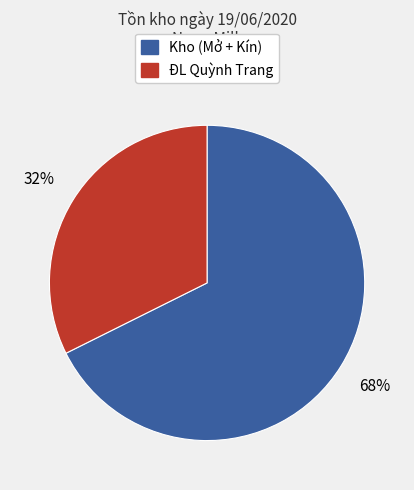

Does any single category account for the majority?

Yes